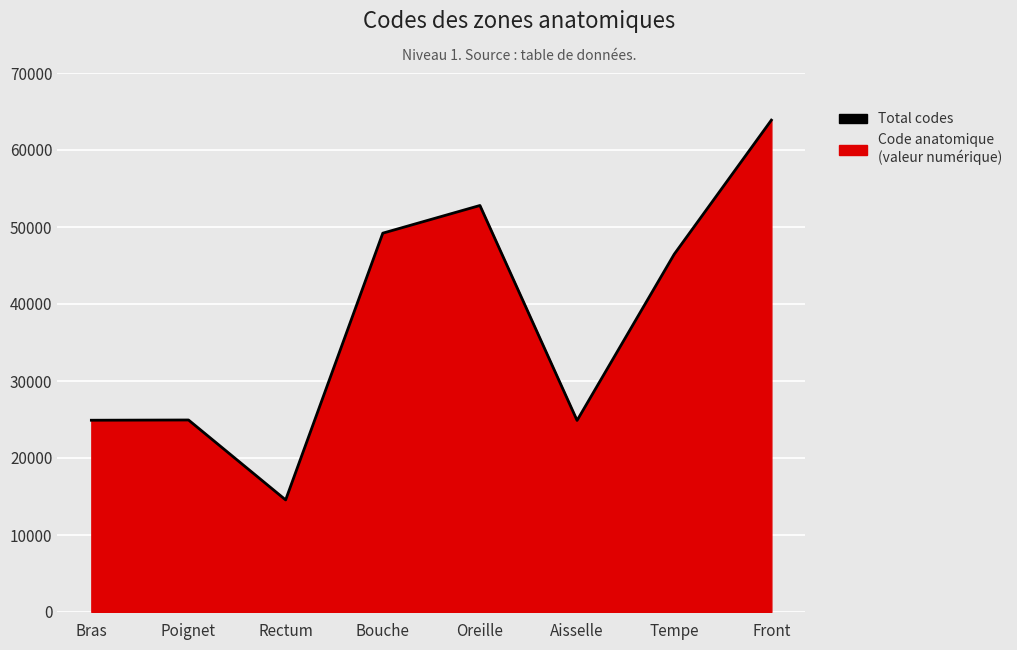

What is the maximum value shown in the chart?

63864